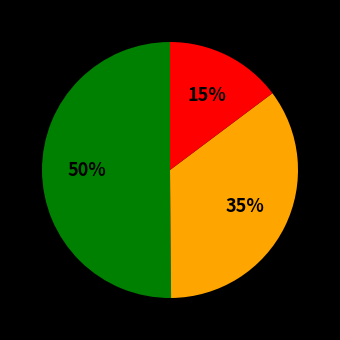

To the nearest percent, what is the difference between the largest and smallest slice percentages?

35%